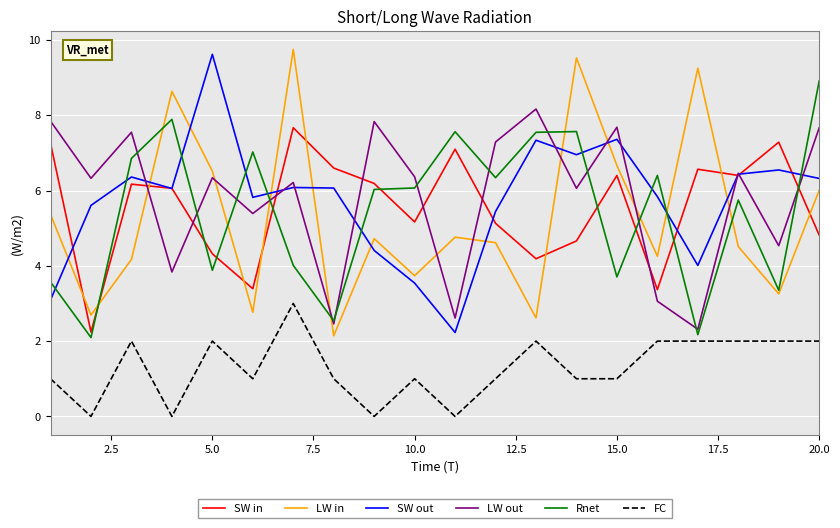

What is the greatest value displayed?

9.7